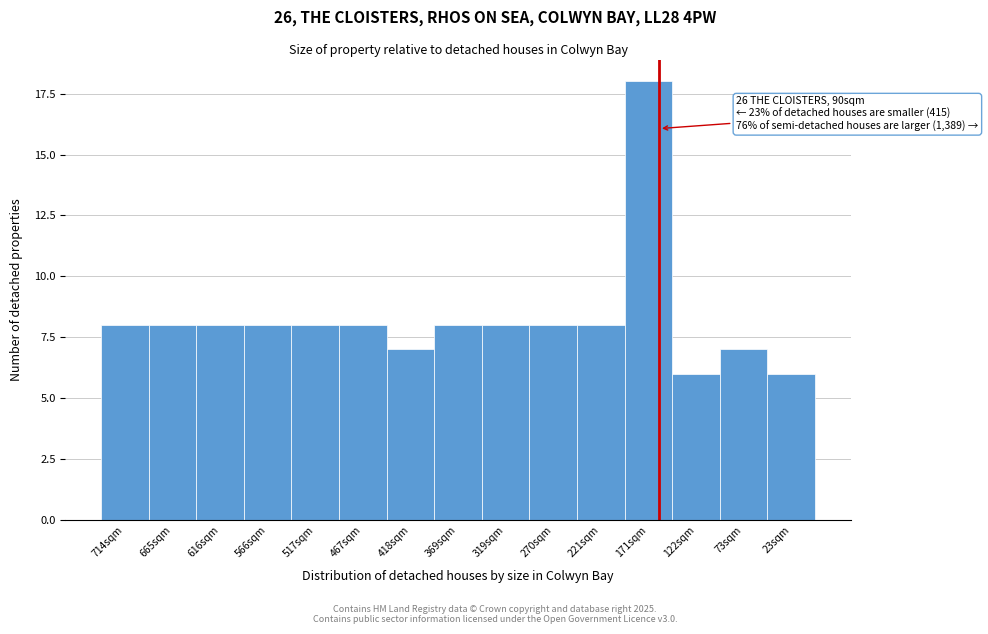

Reading right to left, transcribe all the data shown in this chart.

23sqm=6	73sqm=7	122sqm=6	171sqm=18	221sqm=8	270sqm=8	319sqm=8	369sqm=8	418sqm=7	467sqm=8	517sqm=8	566sqm=8	616sqm=8	665sqm=8	714sqm=8